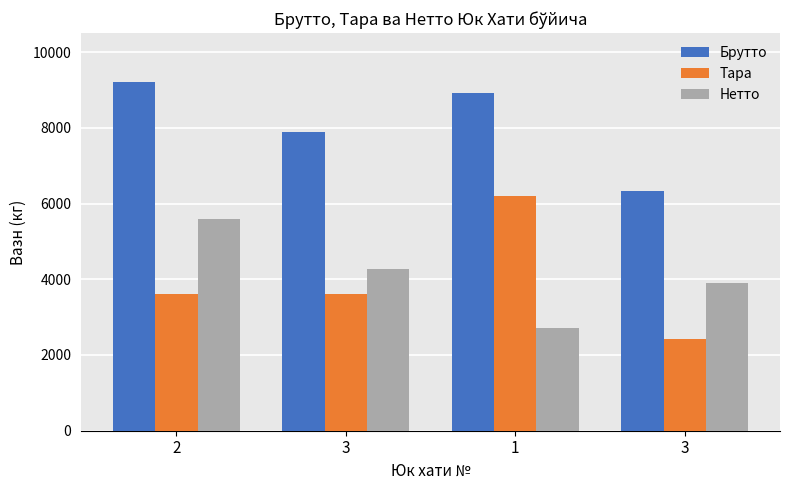

How many distinct data groups are displayed?

3